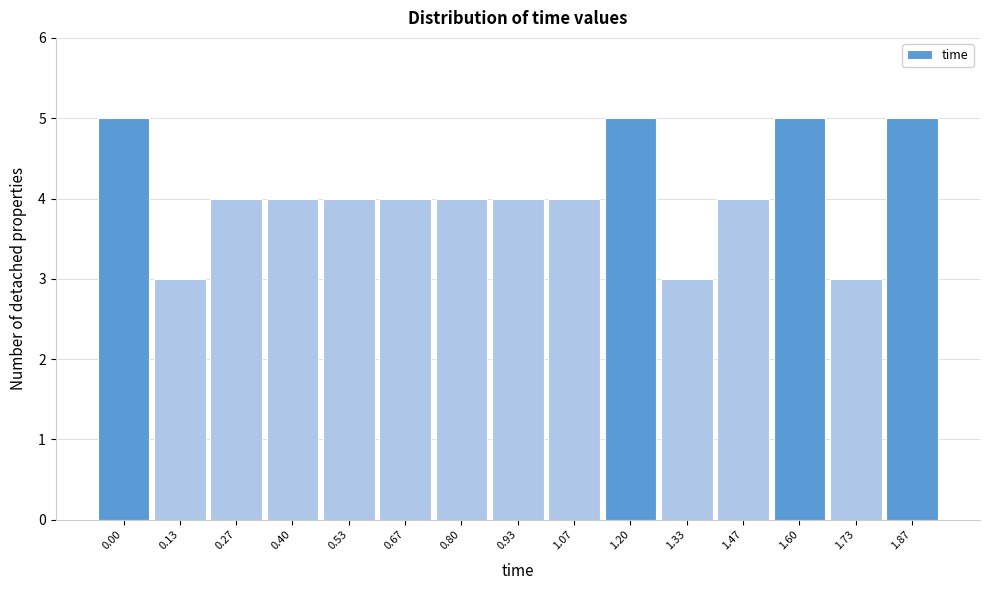

Reading left to right, extract all data points from this chart.

0.00=5	0.13=3	0.27=4	0.40=4	0.53=4	0.67=4	0.80=4	0.93=4	1.07=4	1.20=5	1.33=3	1.47=4	1.60=5	1.73=3	1.87=5